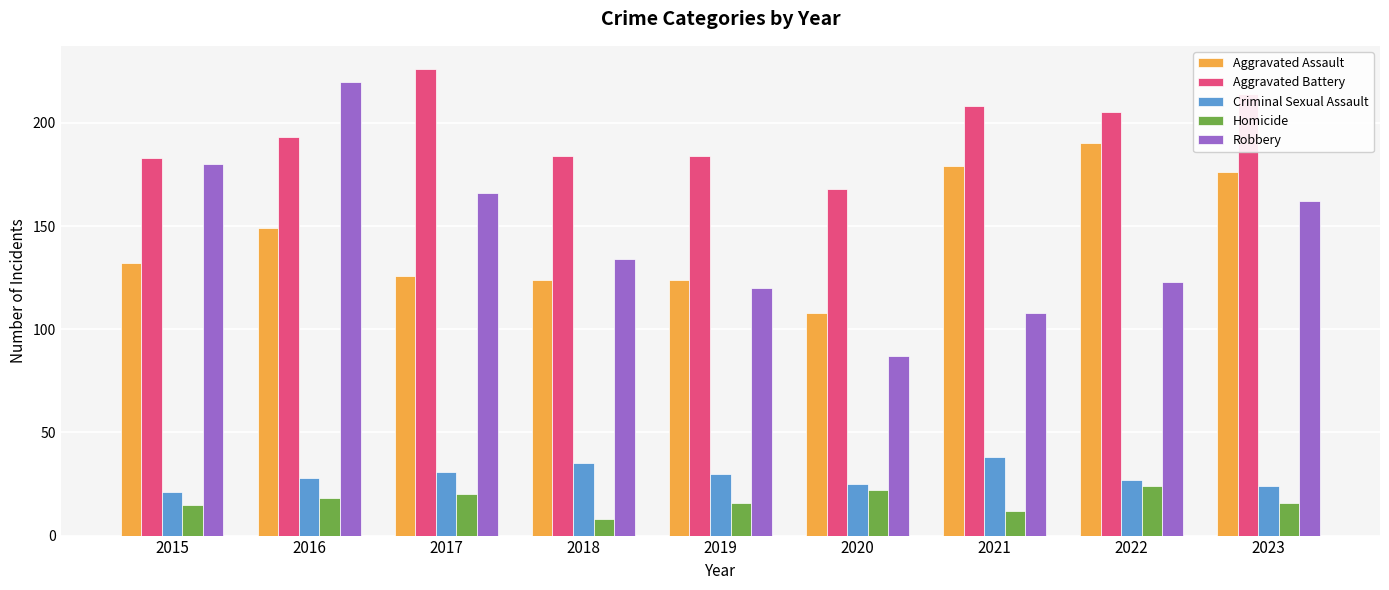

At which label is Robbery closest to 153?

2023